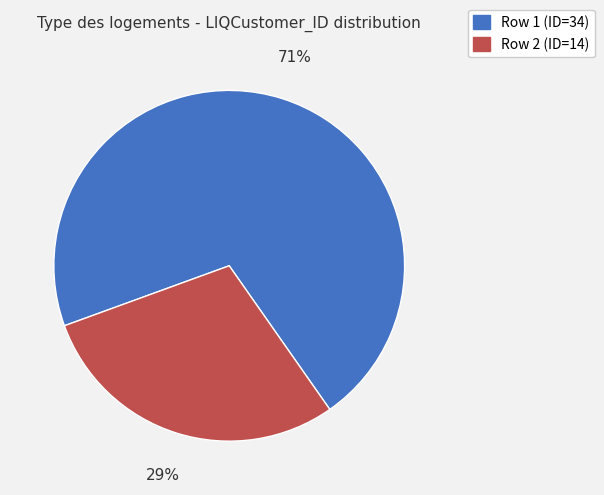

To the nearest percent, what is the difference between the largest and smallest slice percentages?

42%